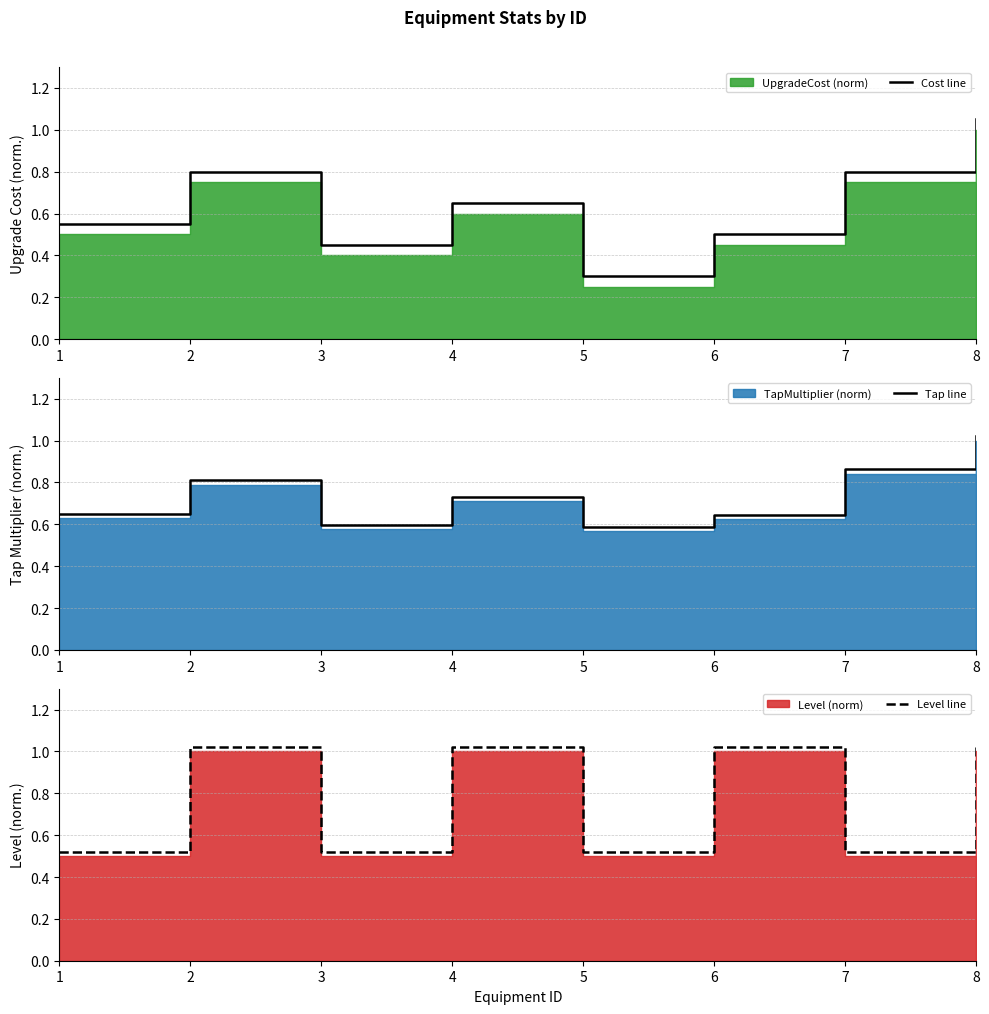

What is the value of the Tap line point at the 4th from the left?

0.7